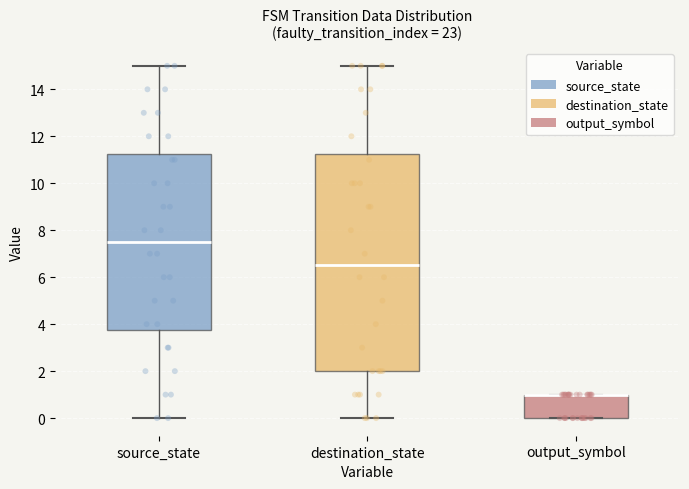

Comparing the boxes themselves (not the whiskers), which one is the tallest?

destination_state